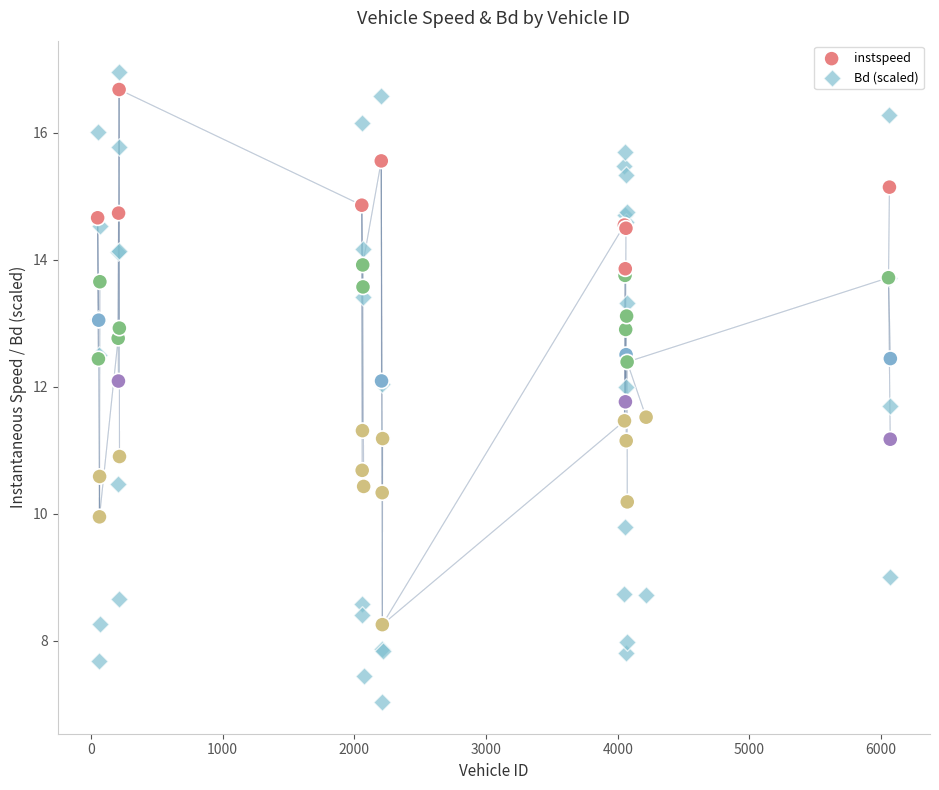

Which series contains the lowest Y value?

Bd (scaled)